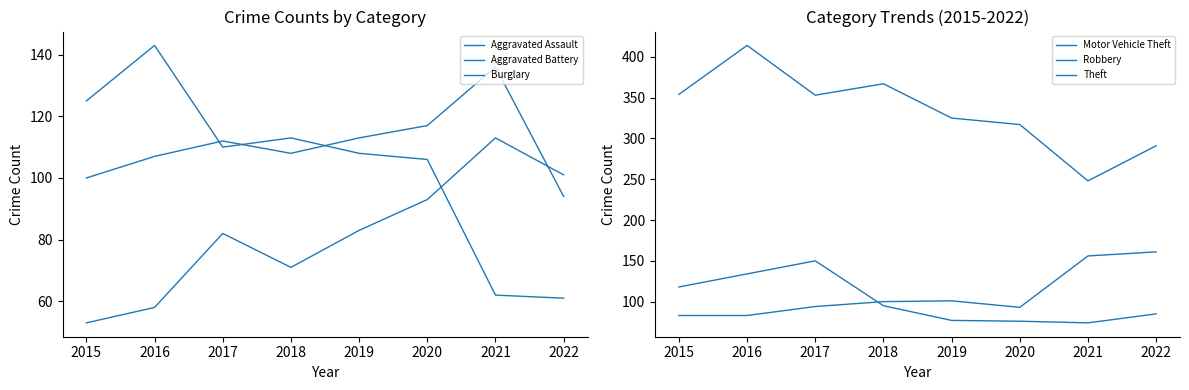

Does the chart display data point markers on the line(s)?

No